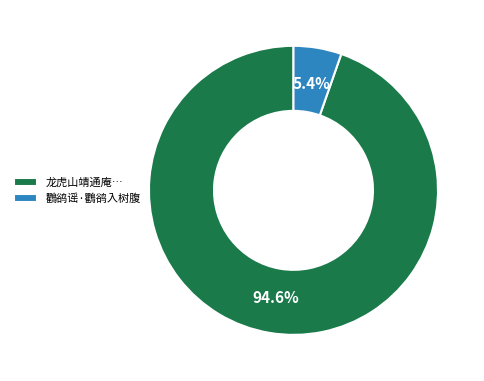

Which slice represents more than half of the pie?

龙虎山靖通庵…